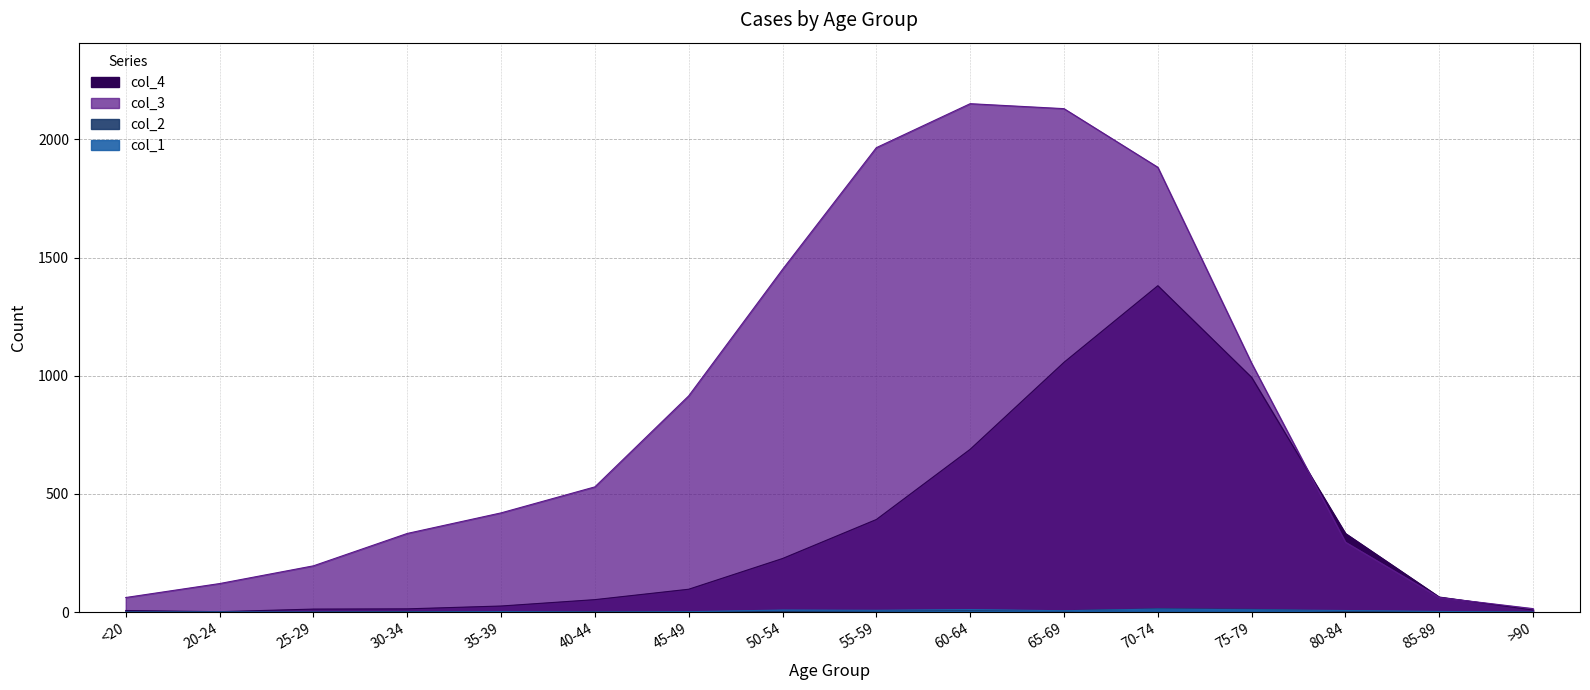

Is it true that col_4 equals 13 at 25-29?

True